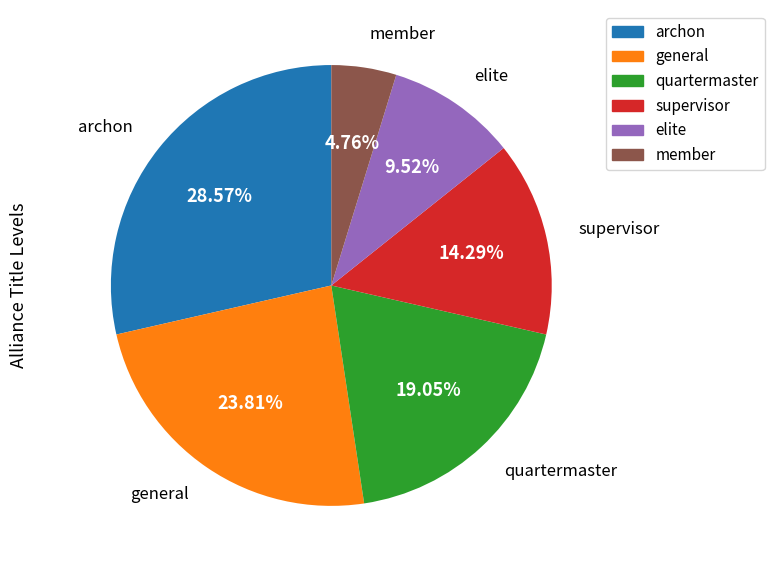

To the nearest percent, what is the average slice percentage?

17%